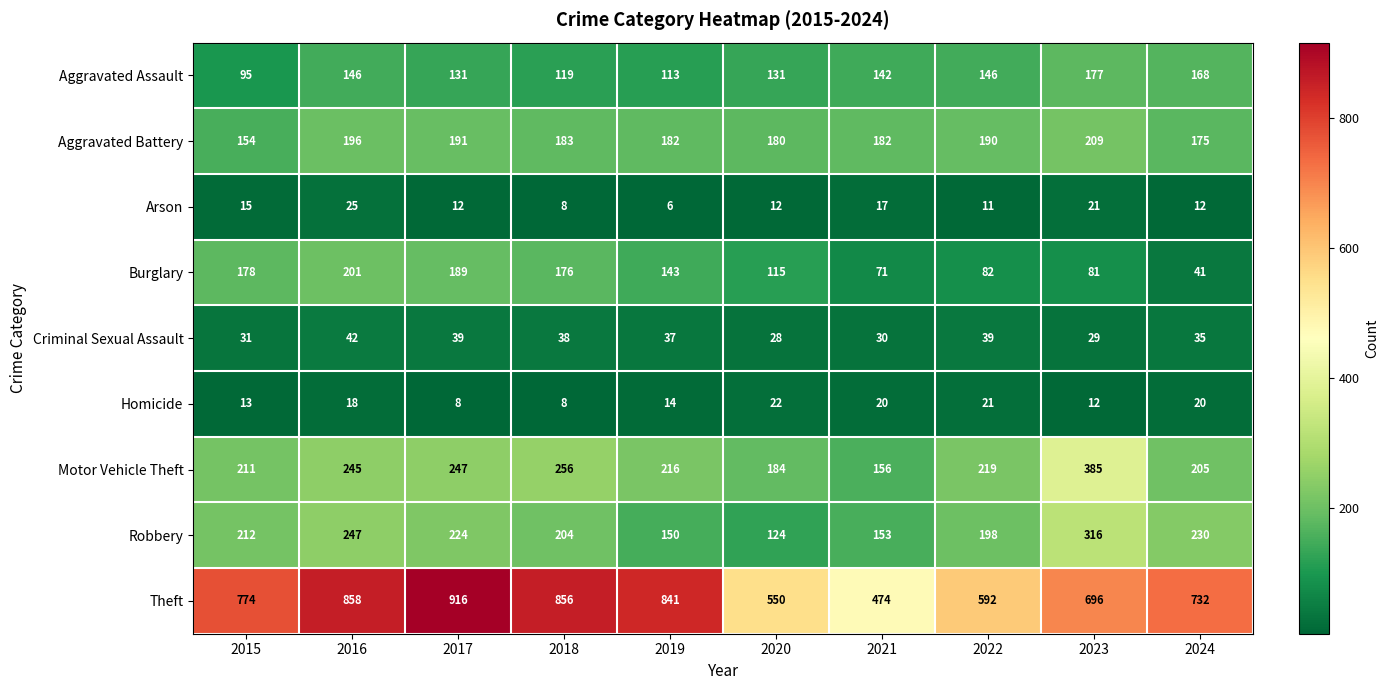

At 2020, list the series in order from smallest to largest.

Arson, Homicide, Criminal Sexual Assault, Burglary, Robbery, Aggravated Assault, Aggravated Battery, Motor Vehicle Theft, Theft